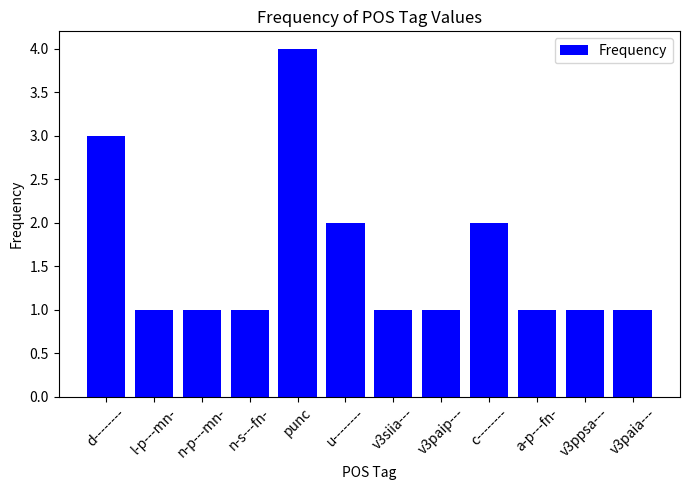

Which label corresponds to the largest value in the chart?

punc